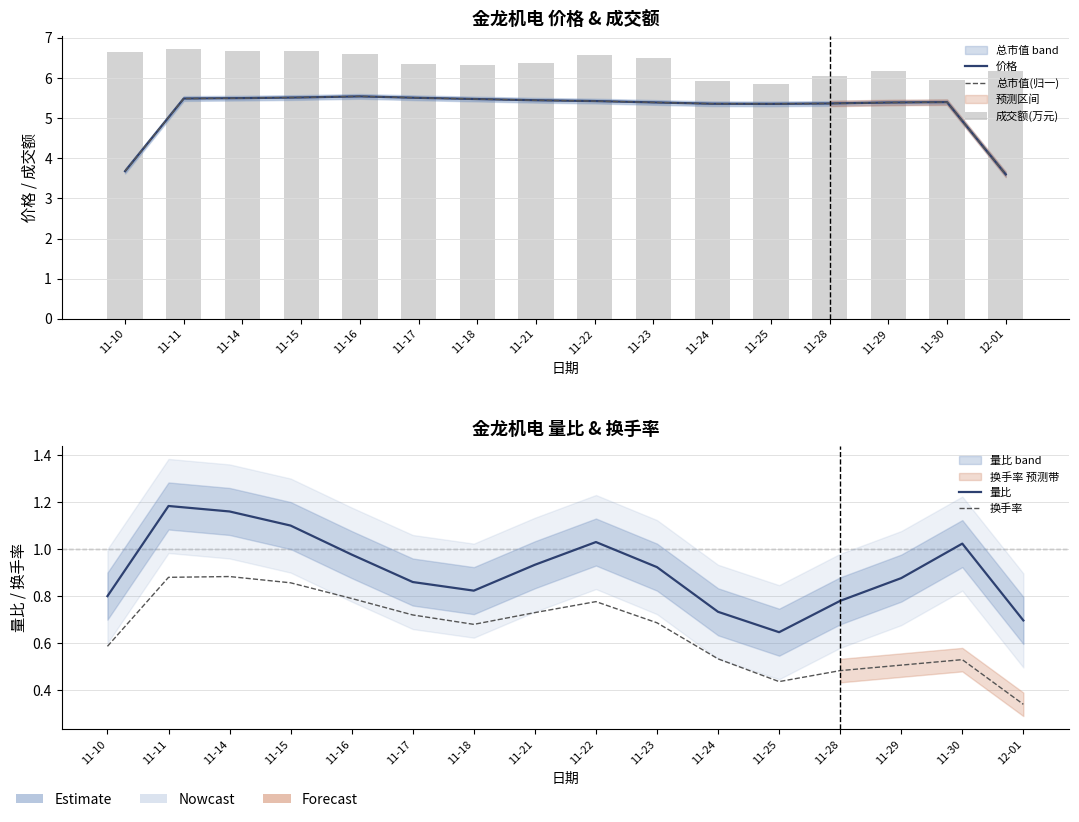

Which has a higher value, 11-25 or 11-30?

11-30